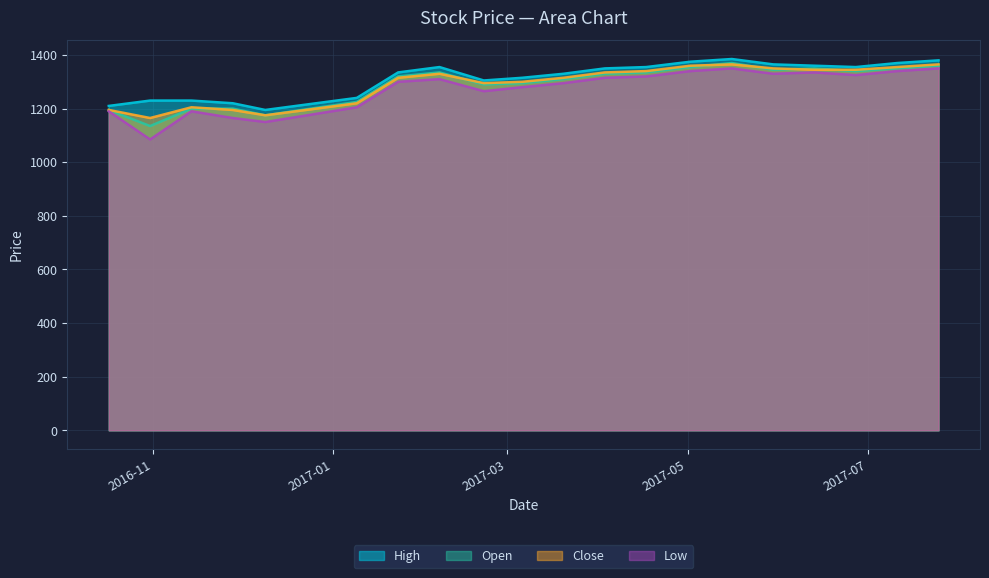

What is the label of the 10th point from the left?

2017-03-06